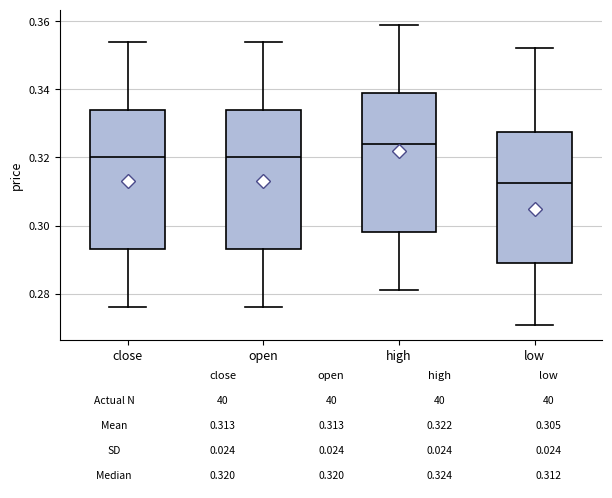

Which box has the highest median line?

high